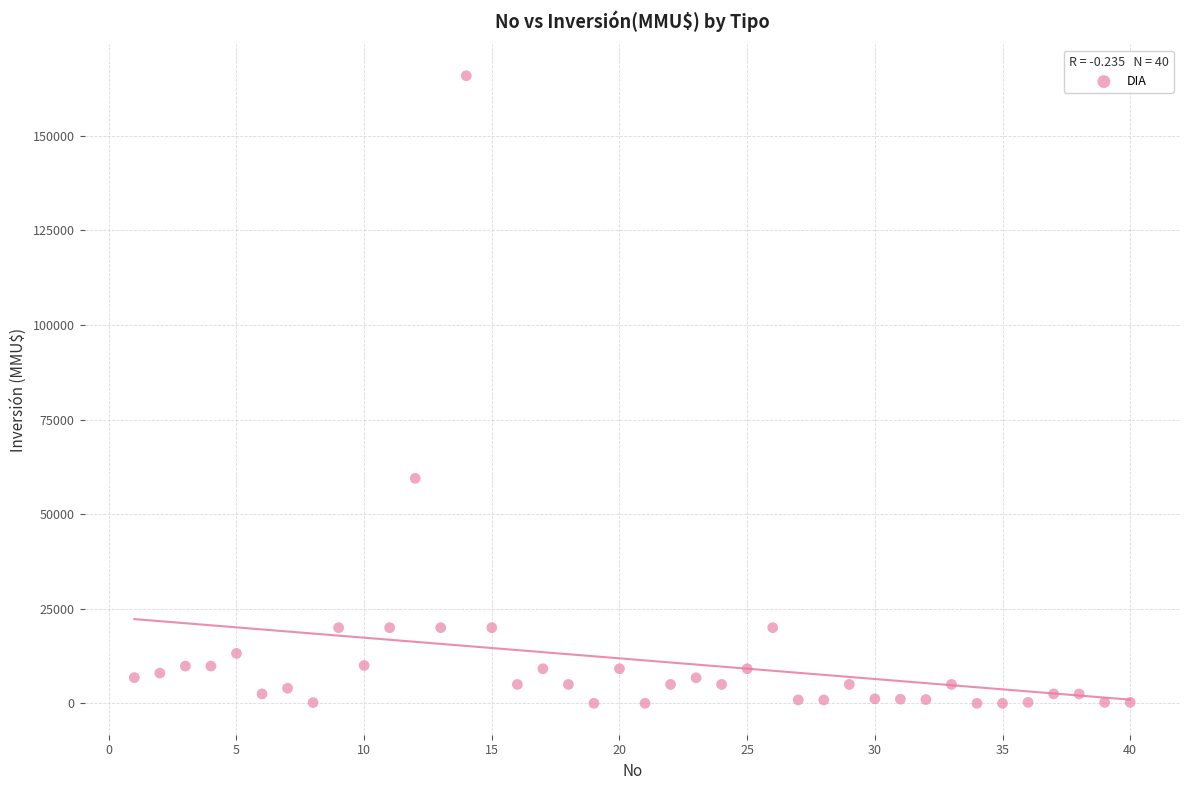

What is the range of Y values (max minus min)?

165910